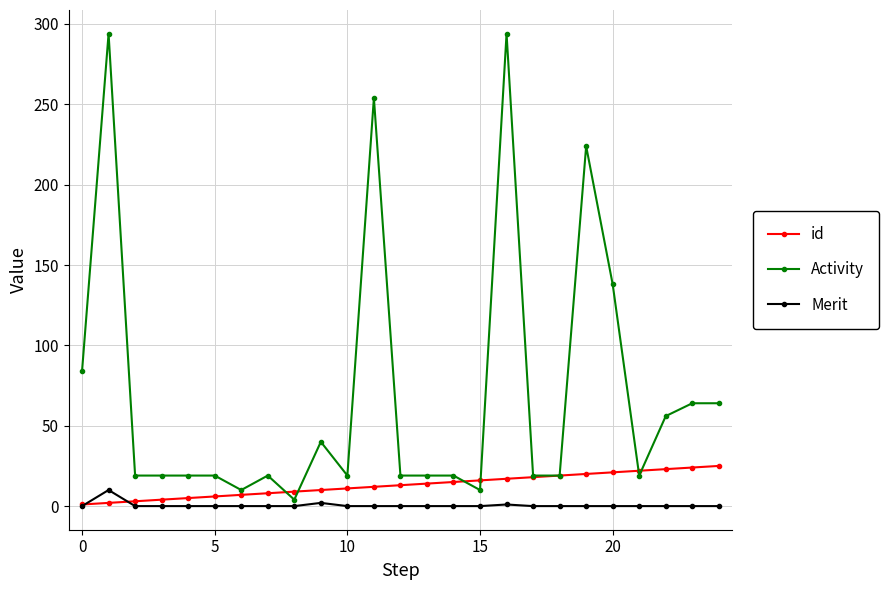

List the series in order of their overall mean, highest first.

Activity, id, Merit